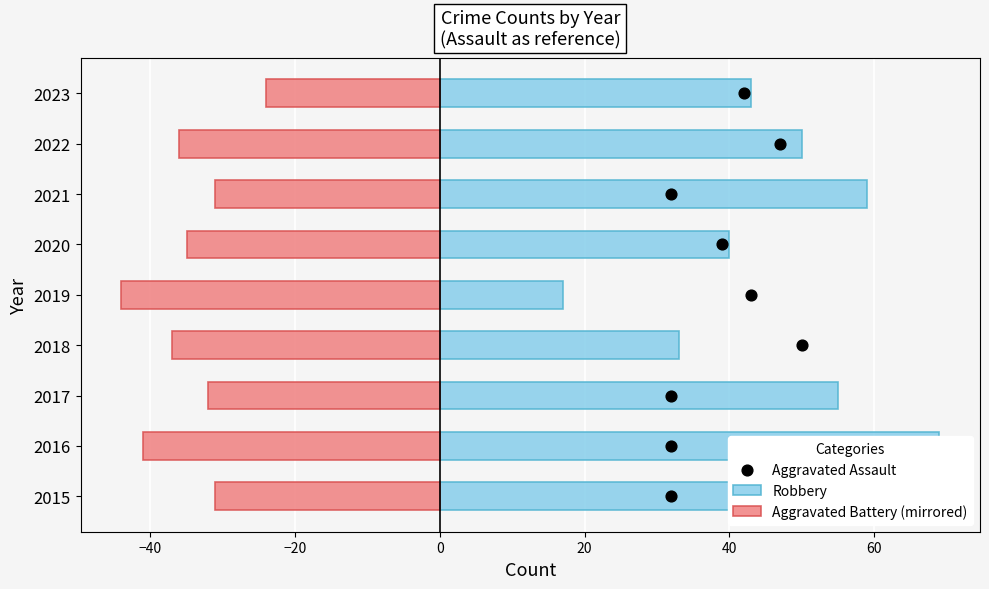

Which series has the largest Y range (max minus min)?

Robbery